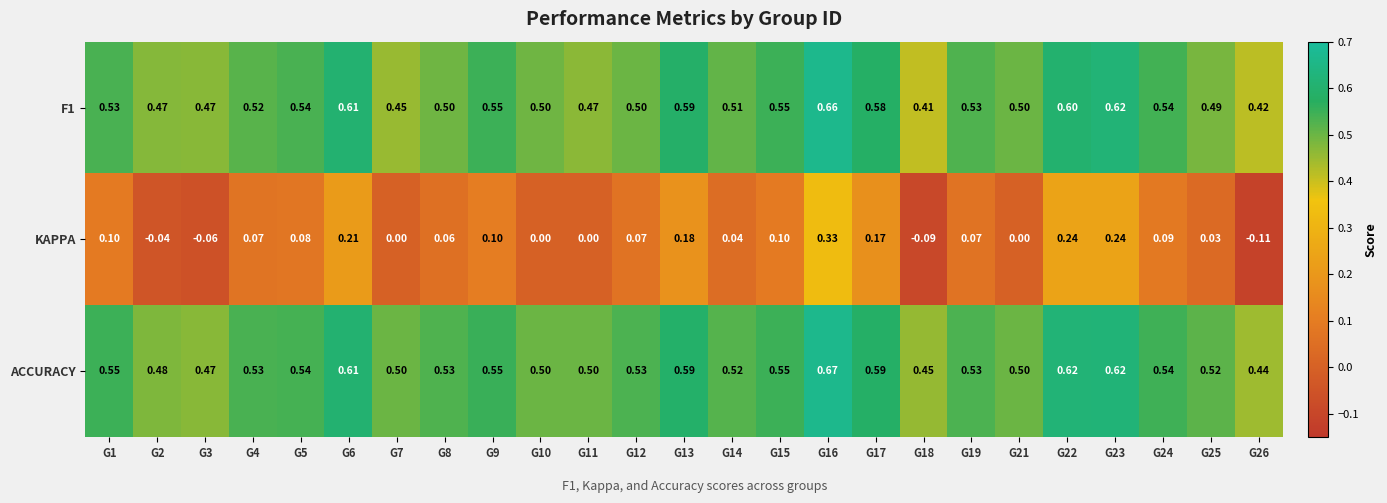

Which series has the largest total across all categories?

ACCURACY